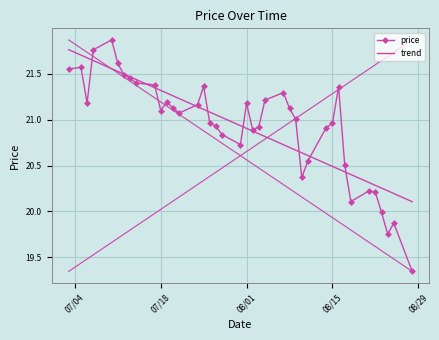

Which series has the largest range (max minus min)?

price